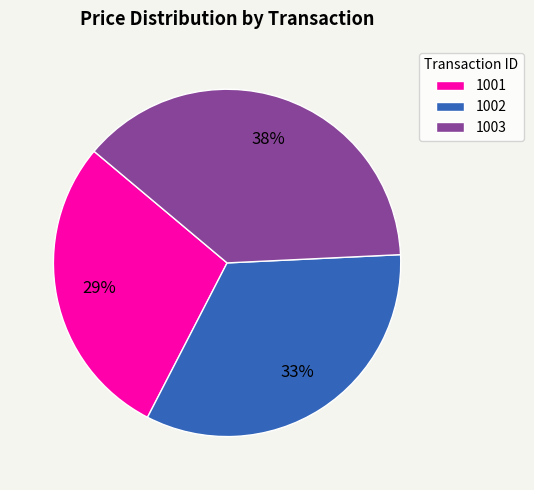

What percentage is the 1003 slice, to the nearest percent?

38%